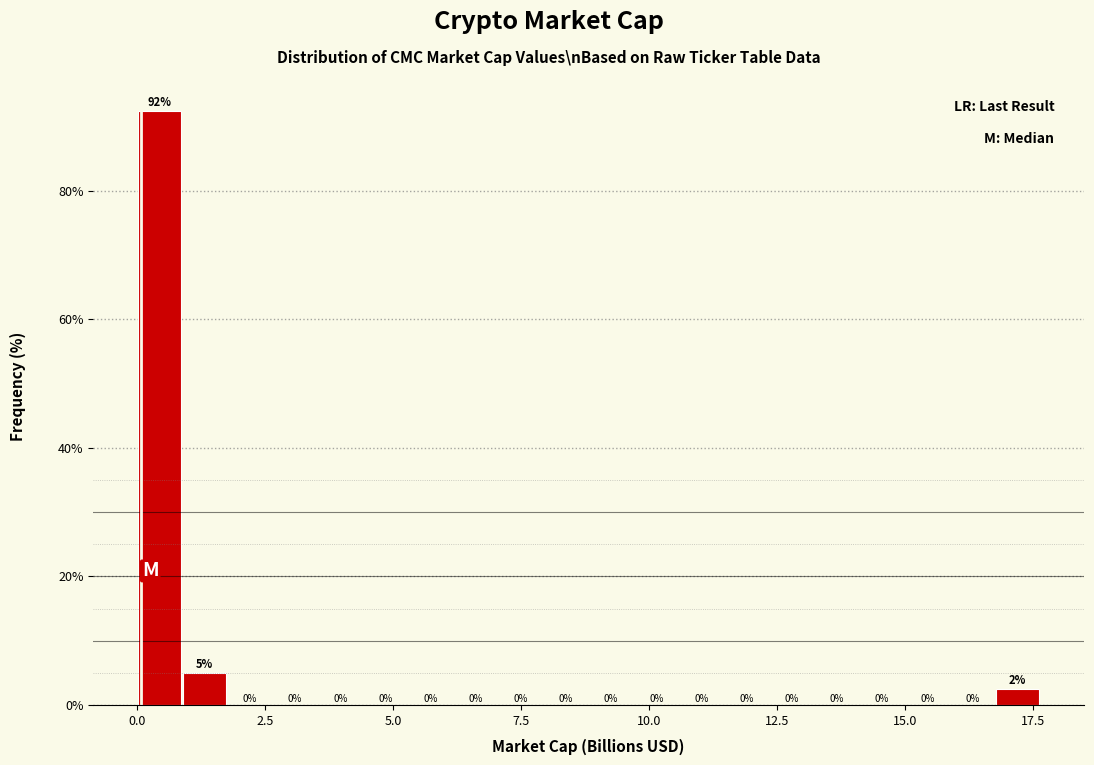

Read against the x-axis, roughly where is the centre of the tallest bar?

0.5